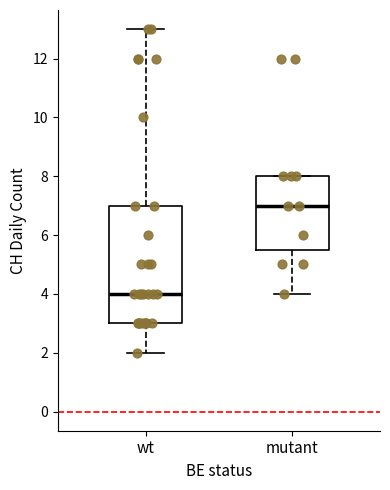

Which box is the tallest, from its lower edge to its upper edge?

wt